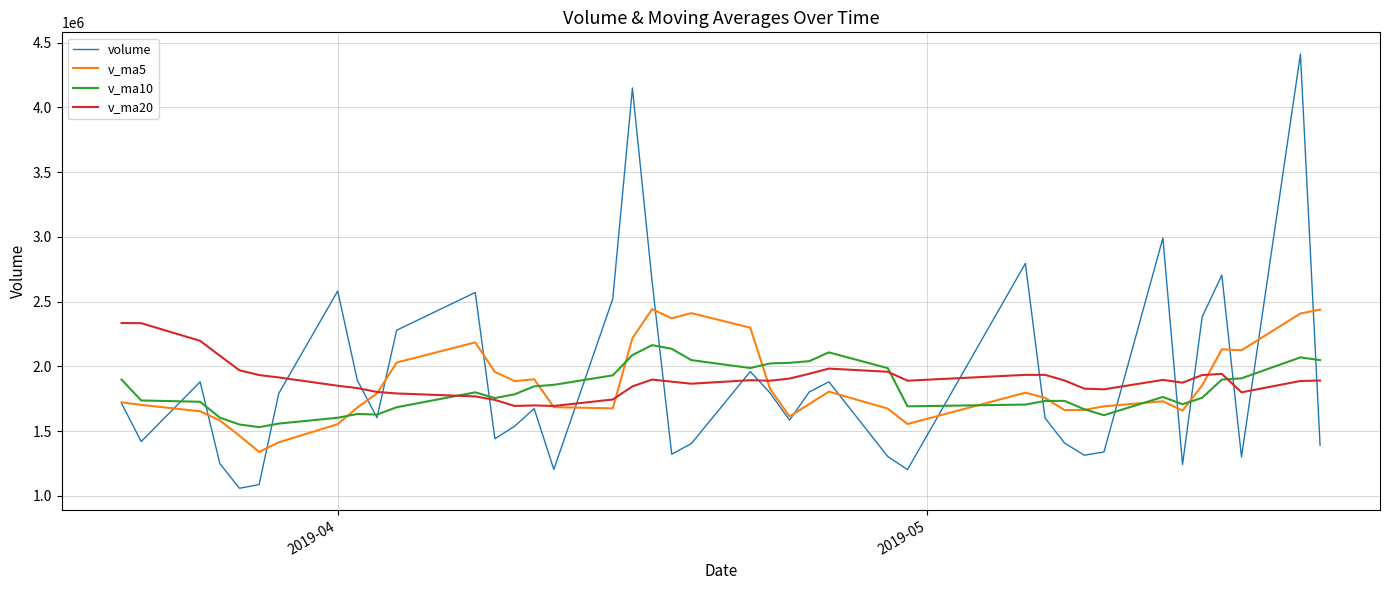

What is the maximum value shown in the chart?

4412539.0